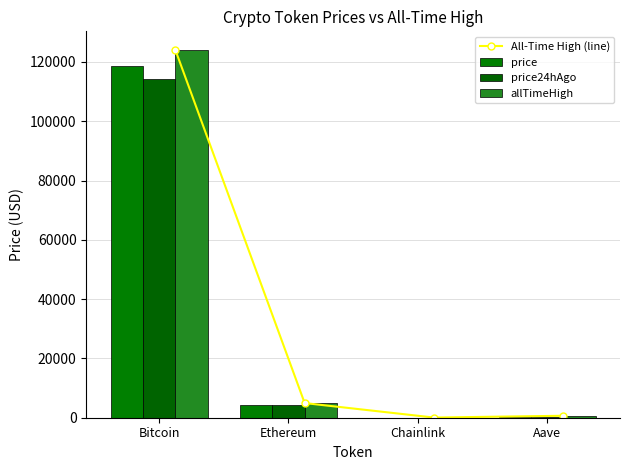

Reading left to right, extract all data points from this chart.

All-Time High (line): 124128.0	4946.1	52.7	661.7
price: 118758.0	4398.5	22.8	288.8
price24hAgo: 114297.0	4154.1	21.4	272.9
allTimeHigh: 124128.0	4946.1	52.7	661.7